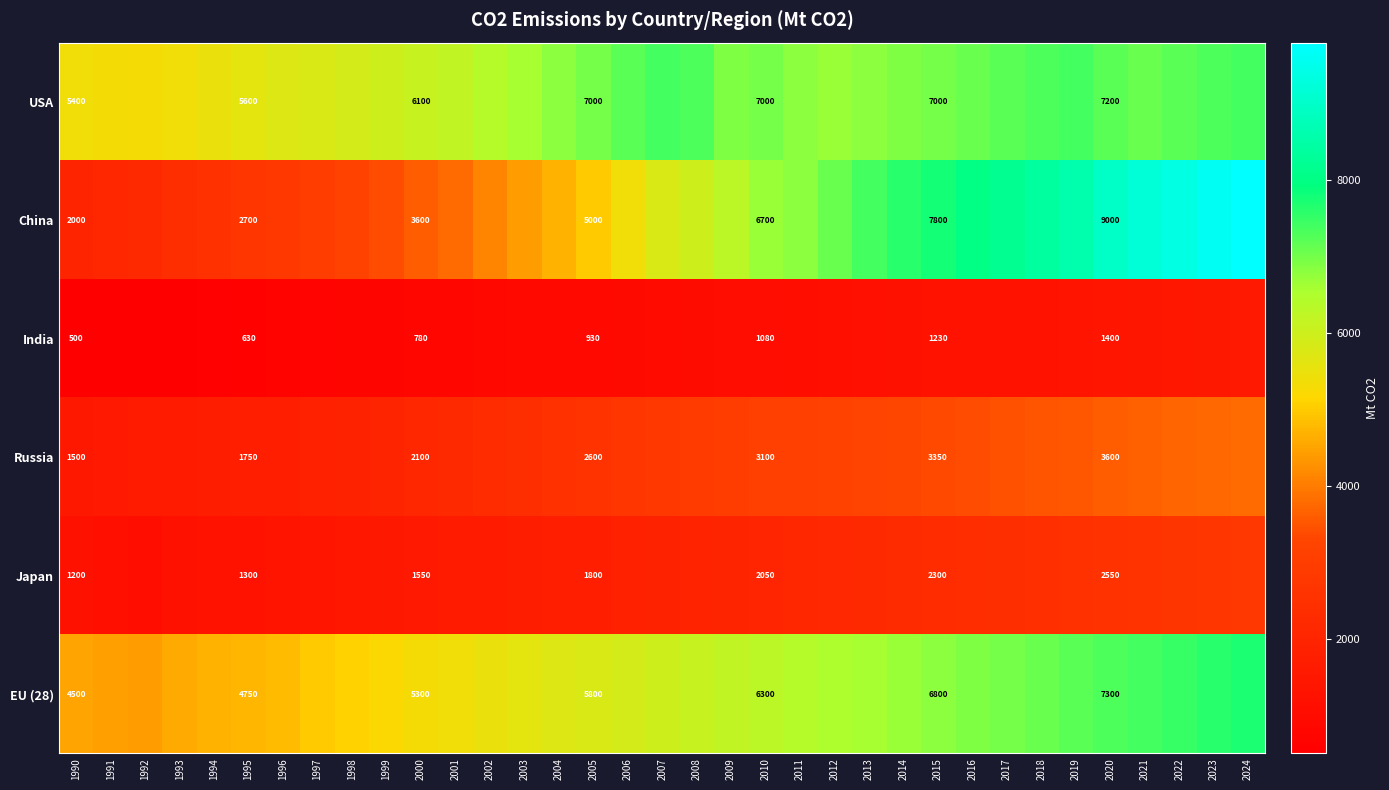

The USA series shows 7000 at 2010. True or false?

True